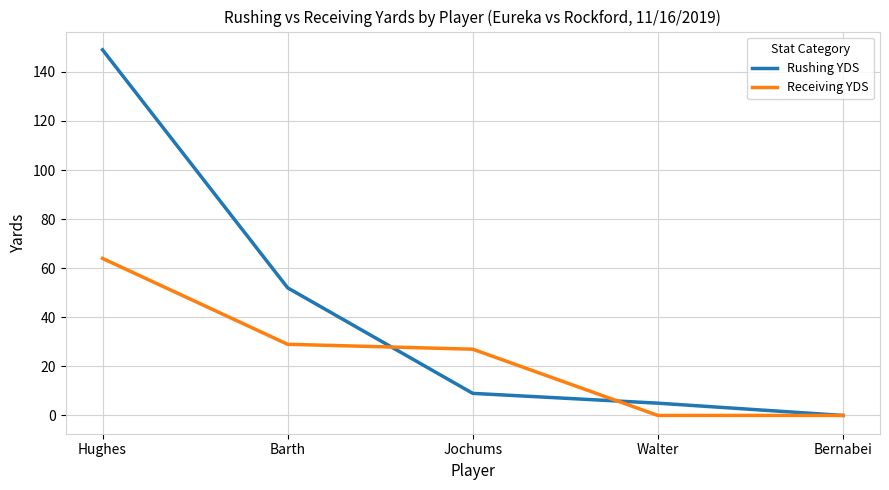

Between which two adjacent categories do Rushing YDS and Receiving YDS first intersect?

Barth and Jochums